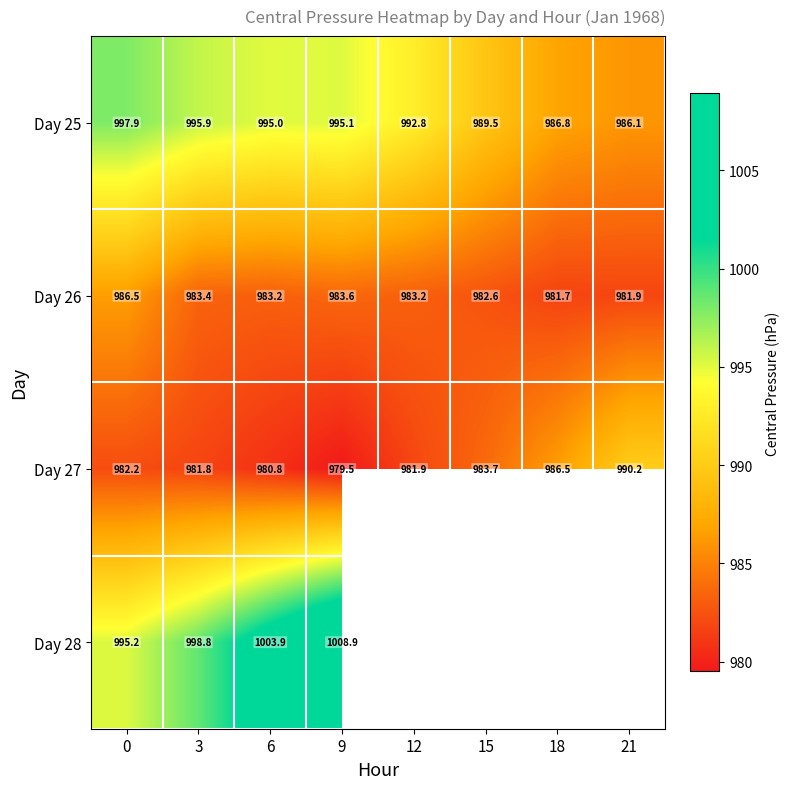

Is it true that Day 26 equals 982.6 at 15?

True